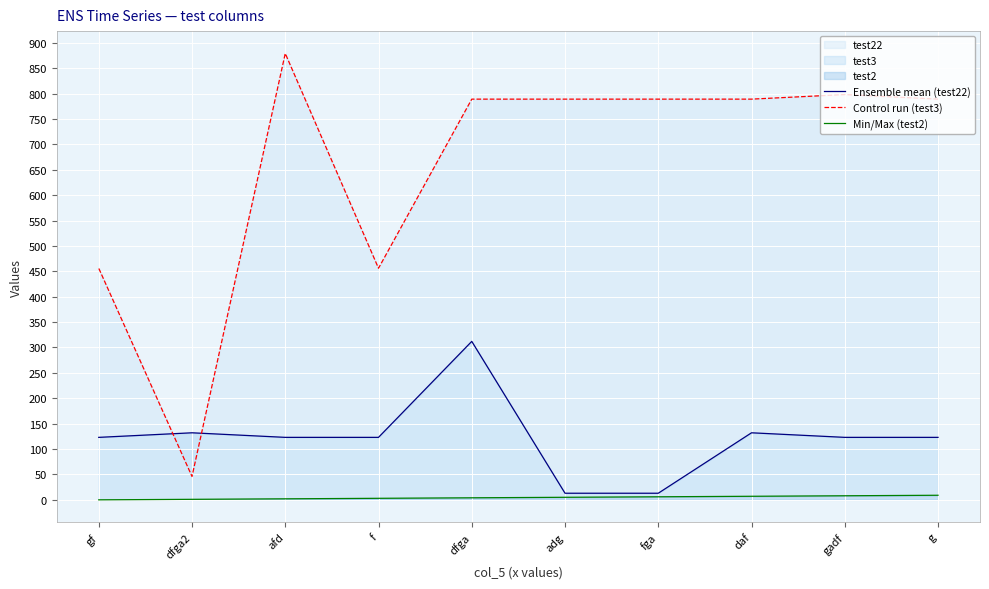

At which category is the sum across all series the highest?

dfga